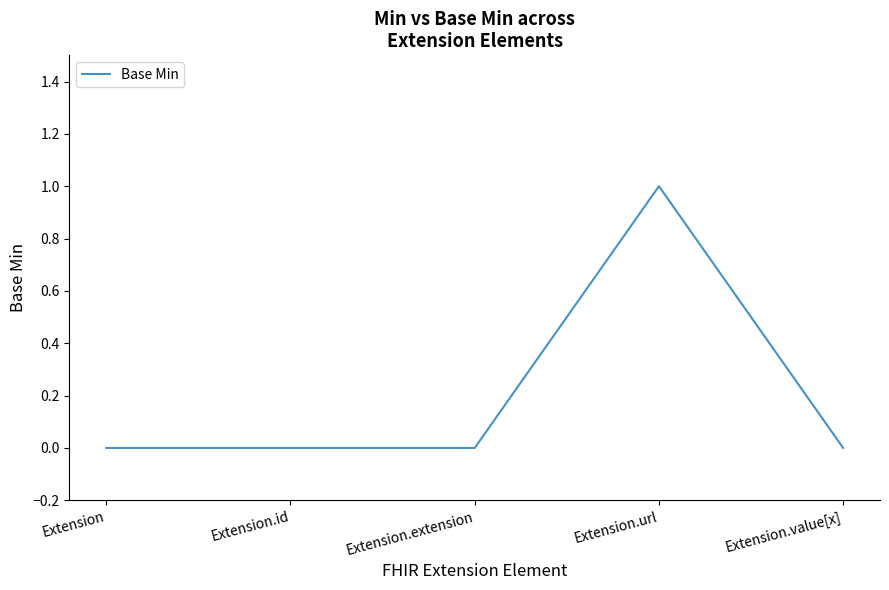

Is it true that the value at Extension.id is -1?

False